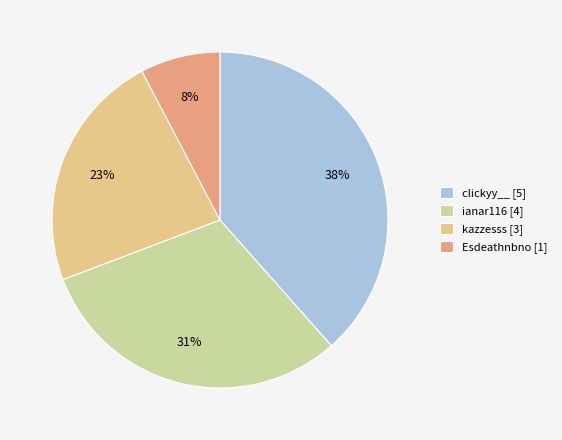

Which has a higher value, clickyy__ [5] or Esdeathnbno [1]?

clickyy__ [5]